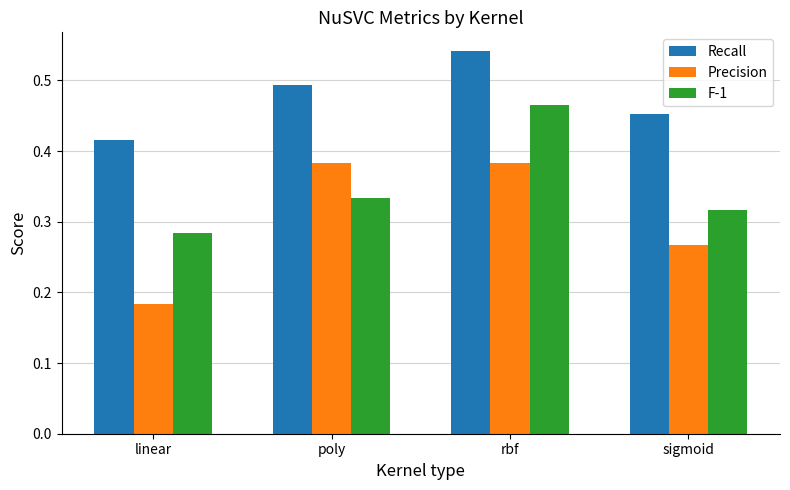

Which label corresponds to the smallest value in the chart?

linear